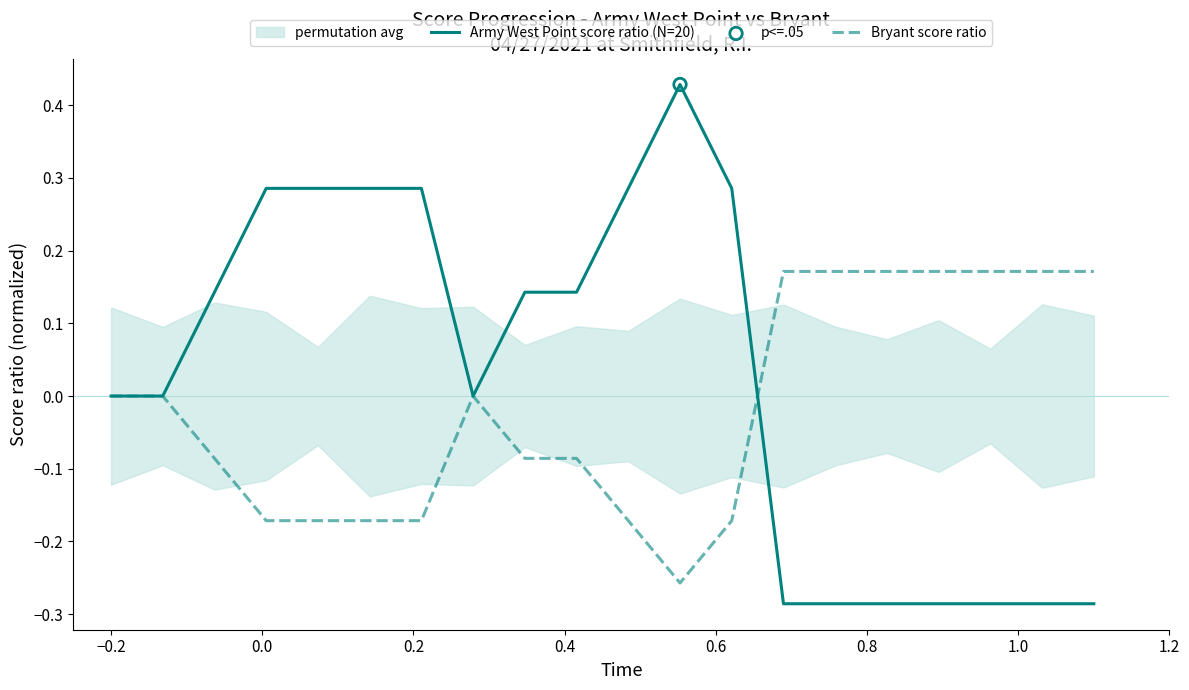

Which series contains the lowest Y value?

Army West Point score ratio (N=20)